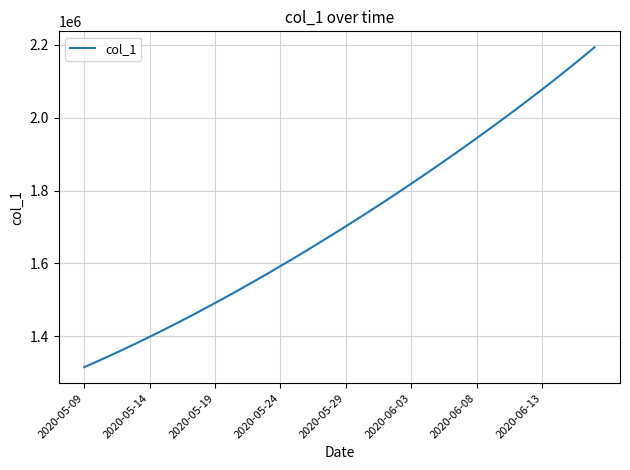

Count the number of values greater than 1701853.

20